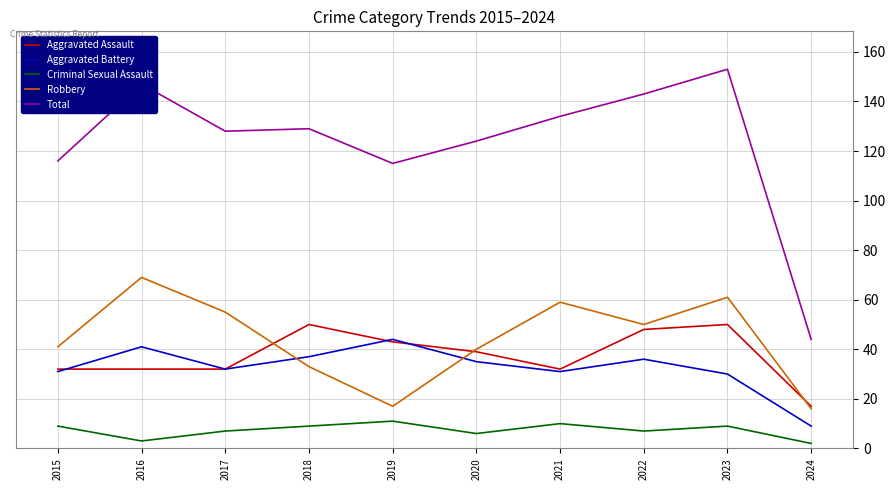

What is the sum of all Aggravated Battery values?

326